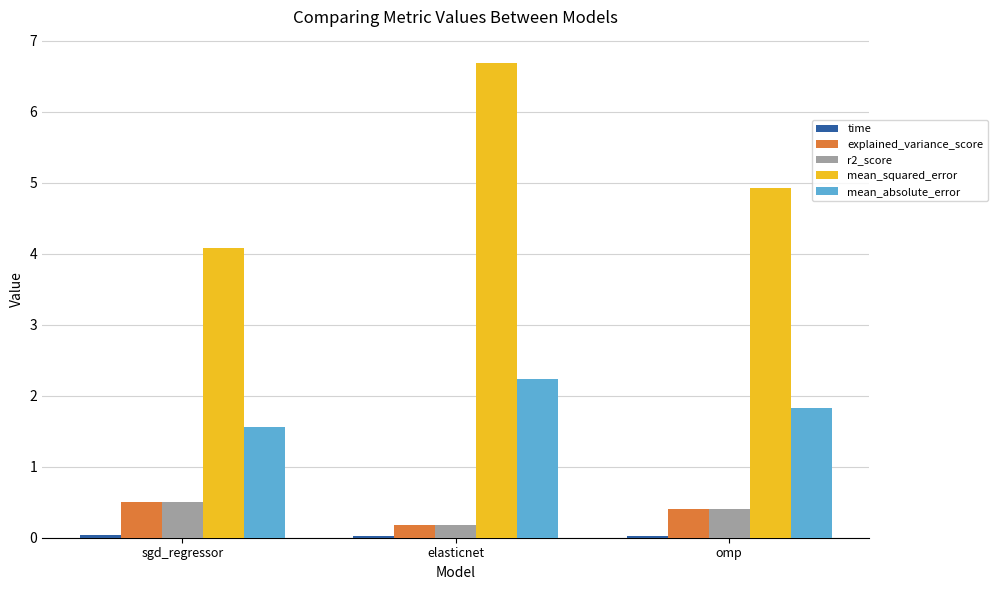

True or false: r2_score has a value of 0.2 at elasticnet.

True